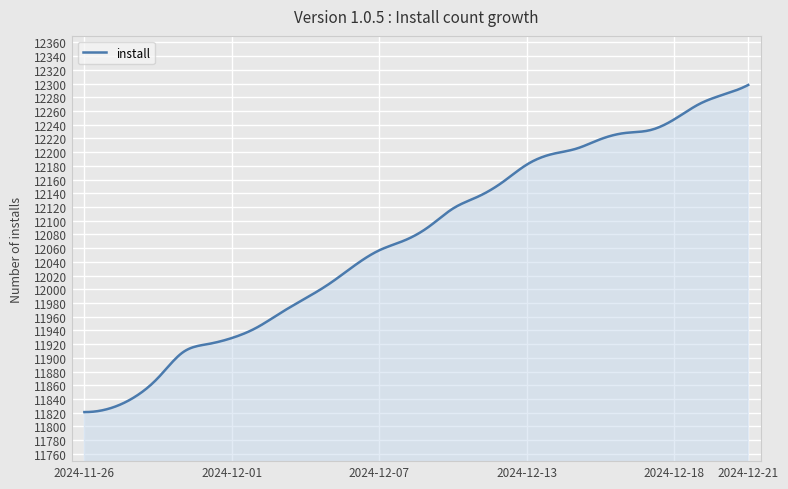

What is the greatest value displayed?

12298.0